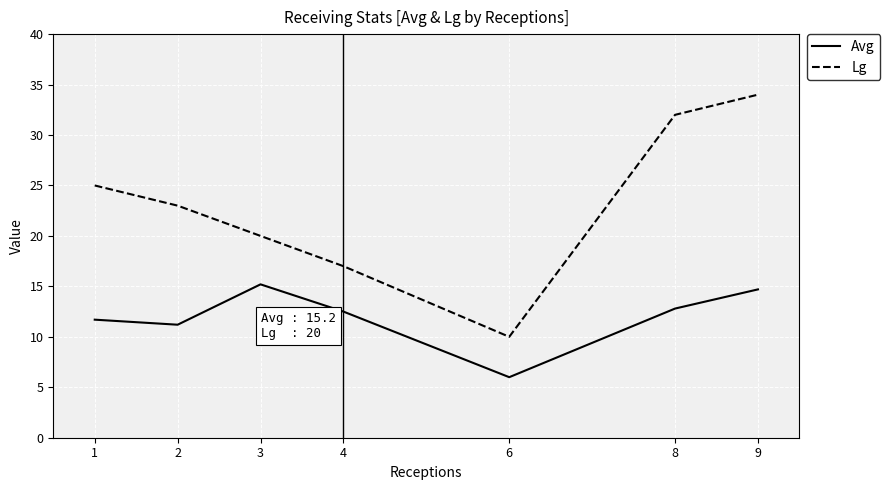

True or false: Avg and Lg intersect in this chart.

False